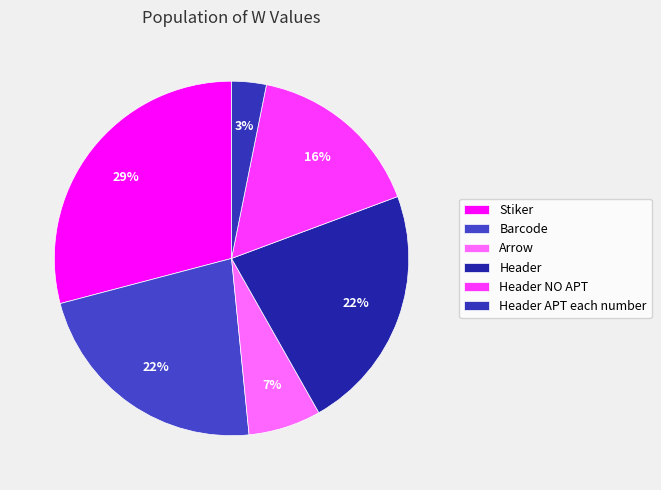

To the nearest percent, what is the combined percentage of Barcode and Header APT each number?

26%